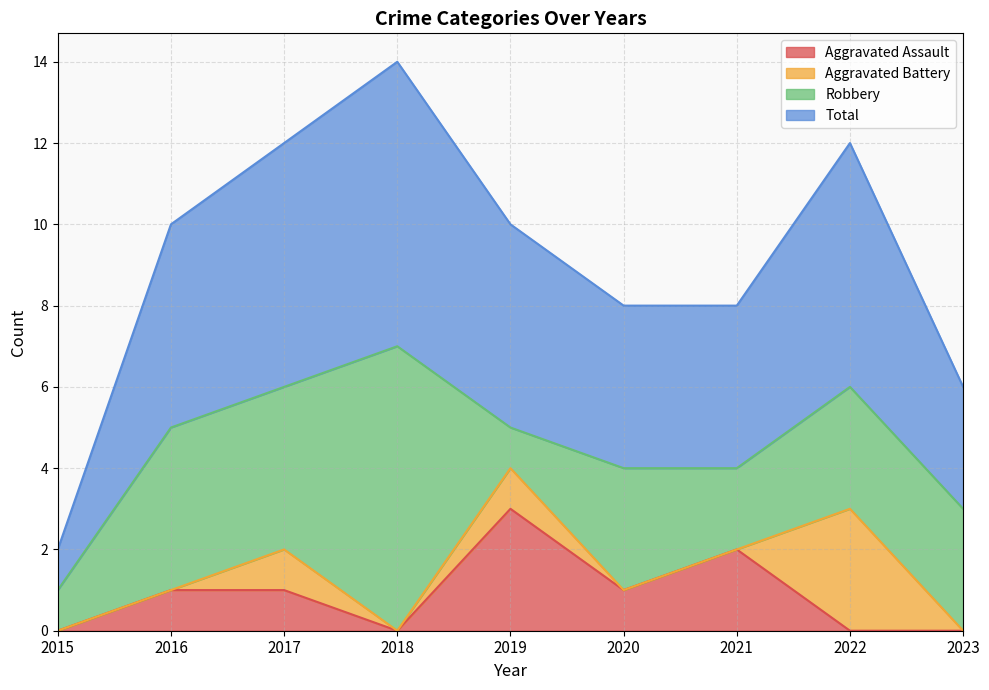

What is the value of the Aggravated Assault point at the 7th from the left?

2